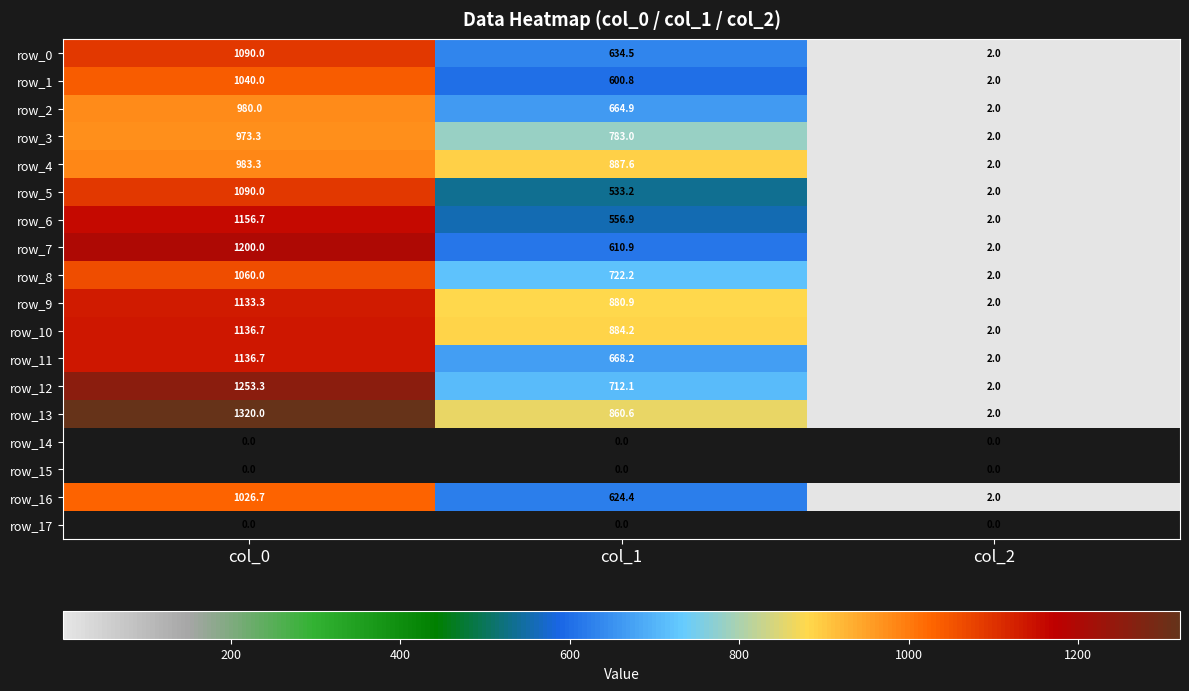

What is the average value of the row_9 series?

672.1